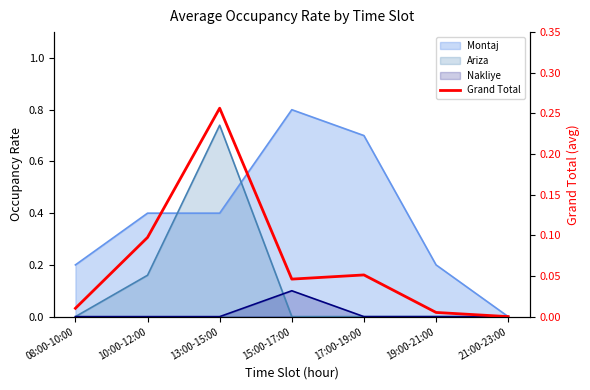

How many data points are above 0?

6